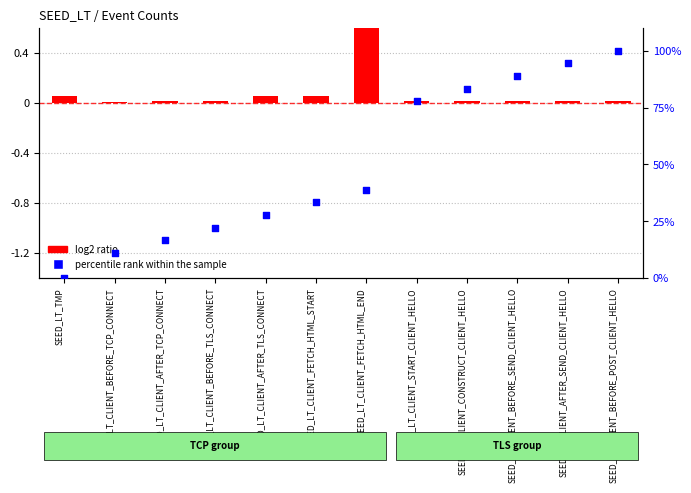

Which series contains the lowest Y value?

percentile rank within the sample